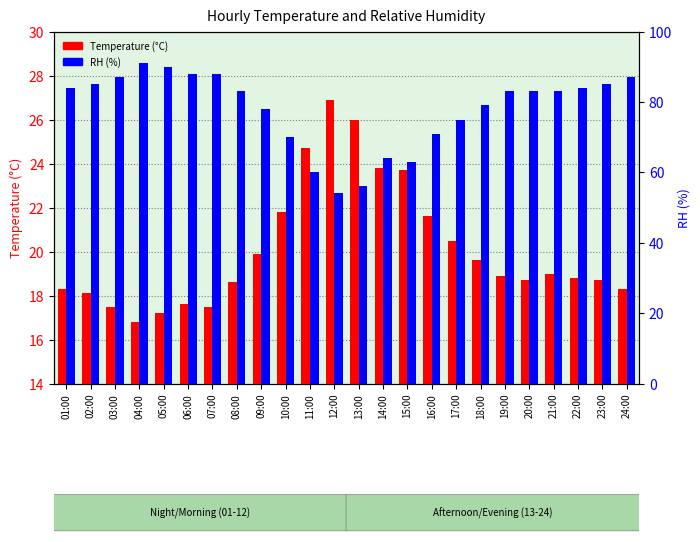

What is the difference between the second highest and minimum values in the Temperature series?

9.2